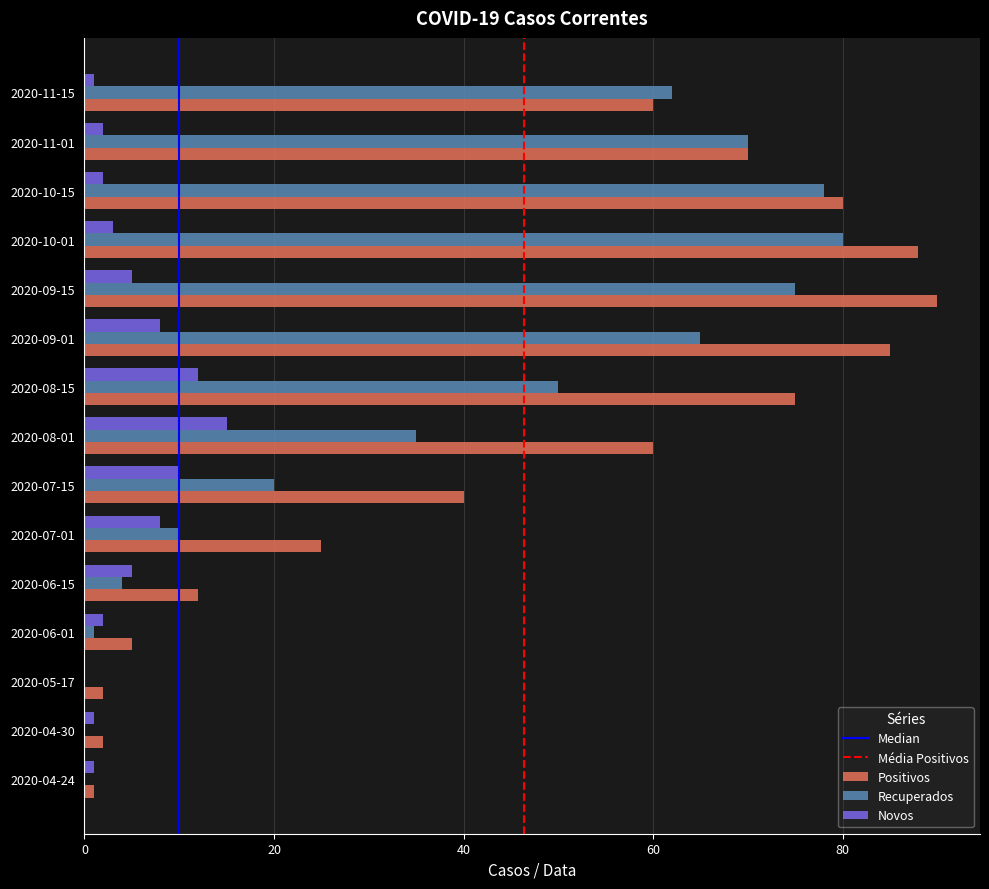

The Recuperados series shows -56 at 2020-04-30. True or false?

False